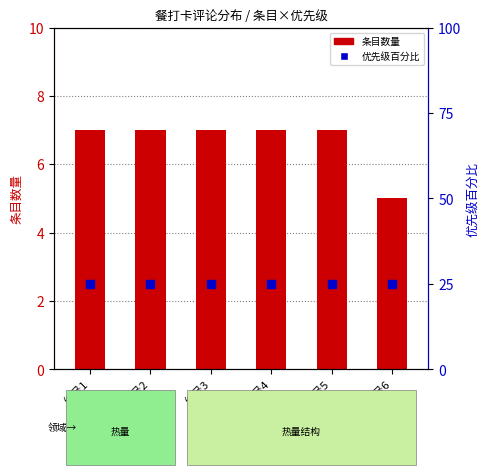

What is the total value across all series at 编号4?

32